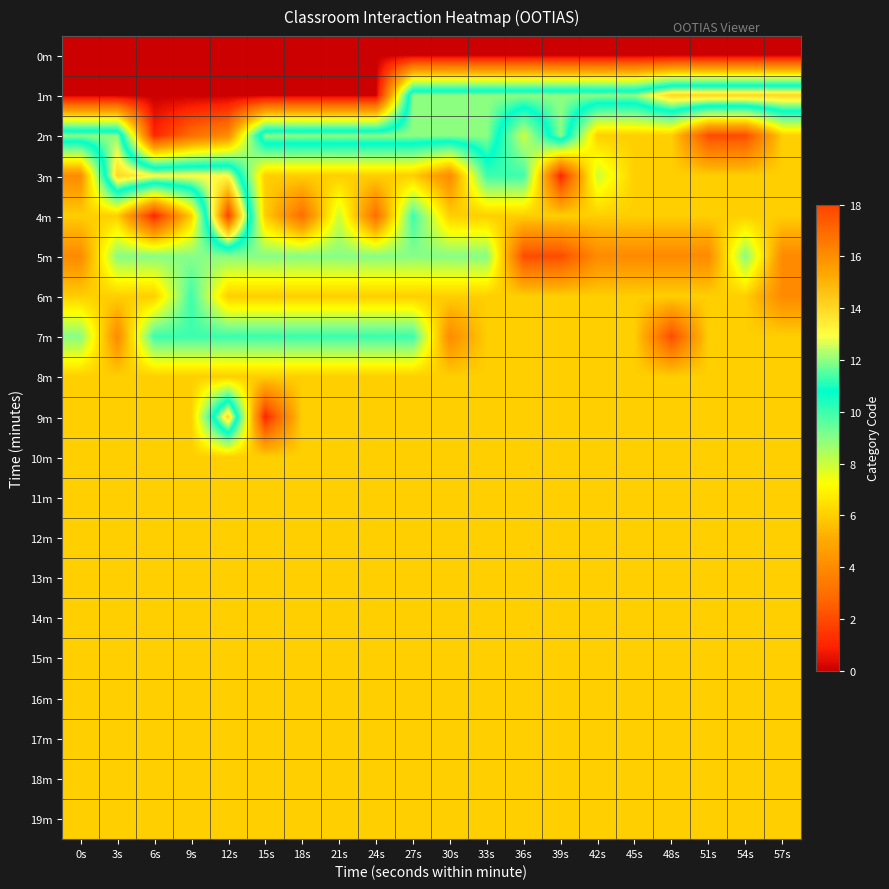

At which category is the sum across all series the highest?

12s